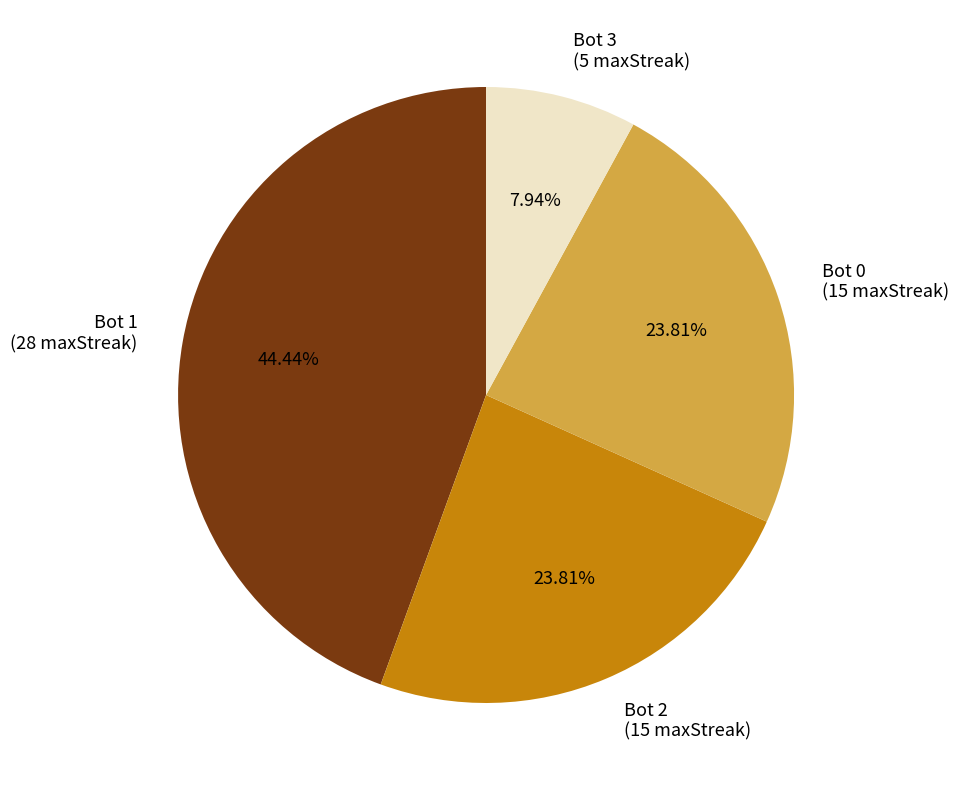

Which has a higher value, Bot 3 (5 maxStreak) or Bot 0 (15 maxStreak)?

Bot 0 (15 maxStreak)